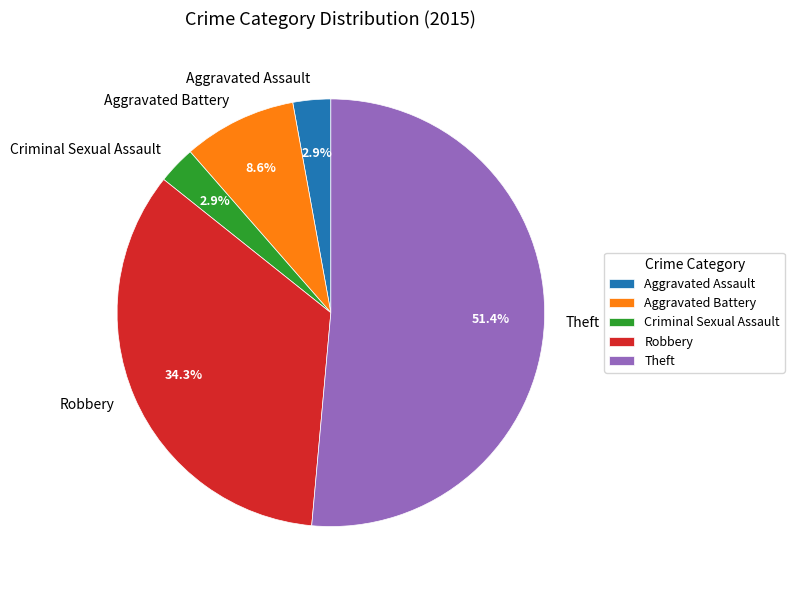

Is the sum of Aggravated Battery and Theft greater than half?

Yes